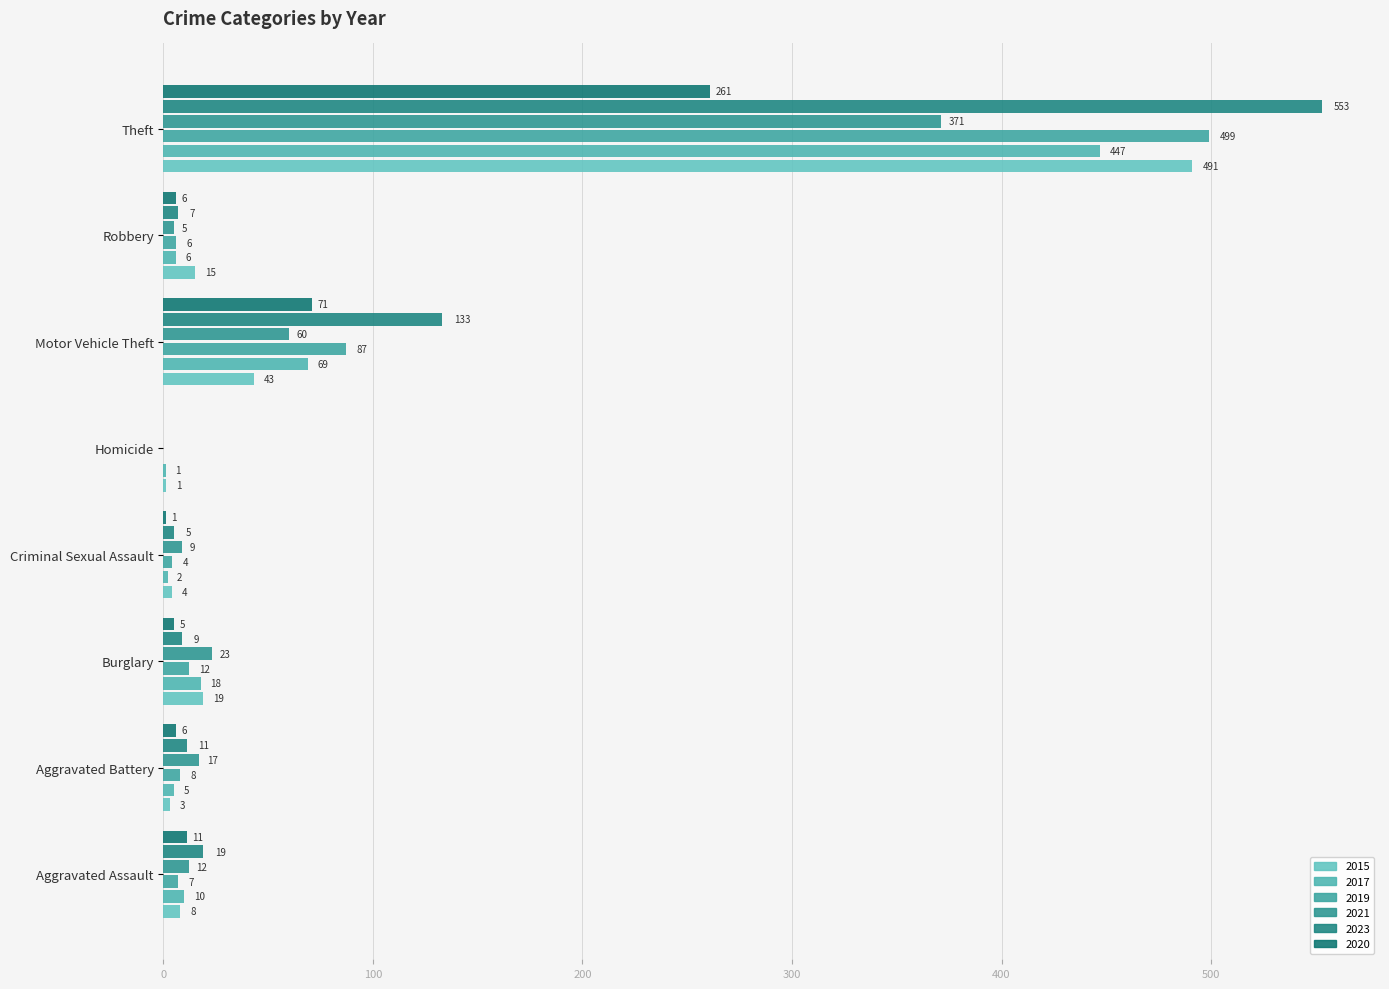

What is the label of the 3rd bar from the right?

Motor Vehicle Theft